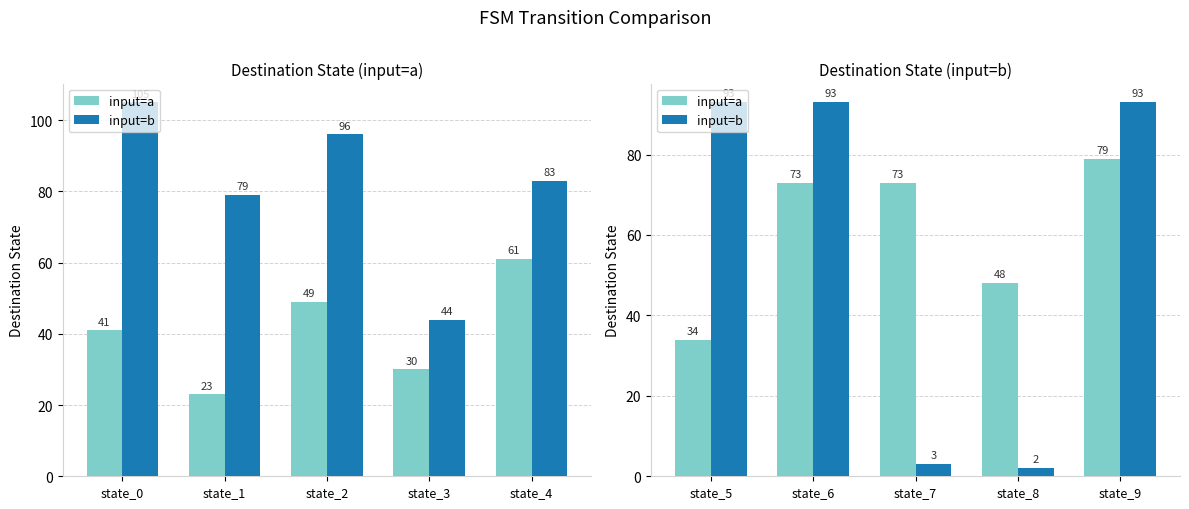

What is the value of the input=a bar at the 1st from the left?

34